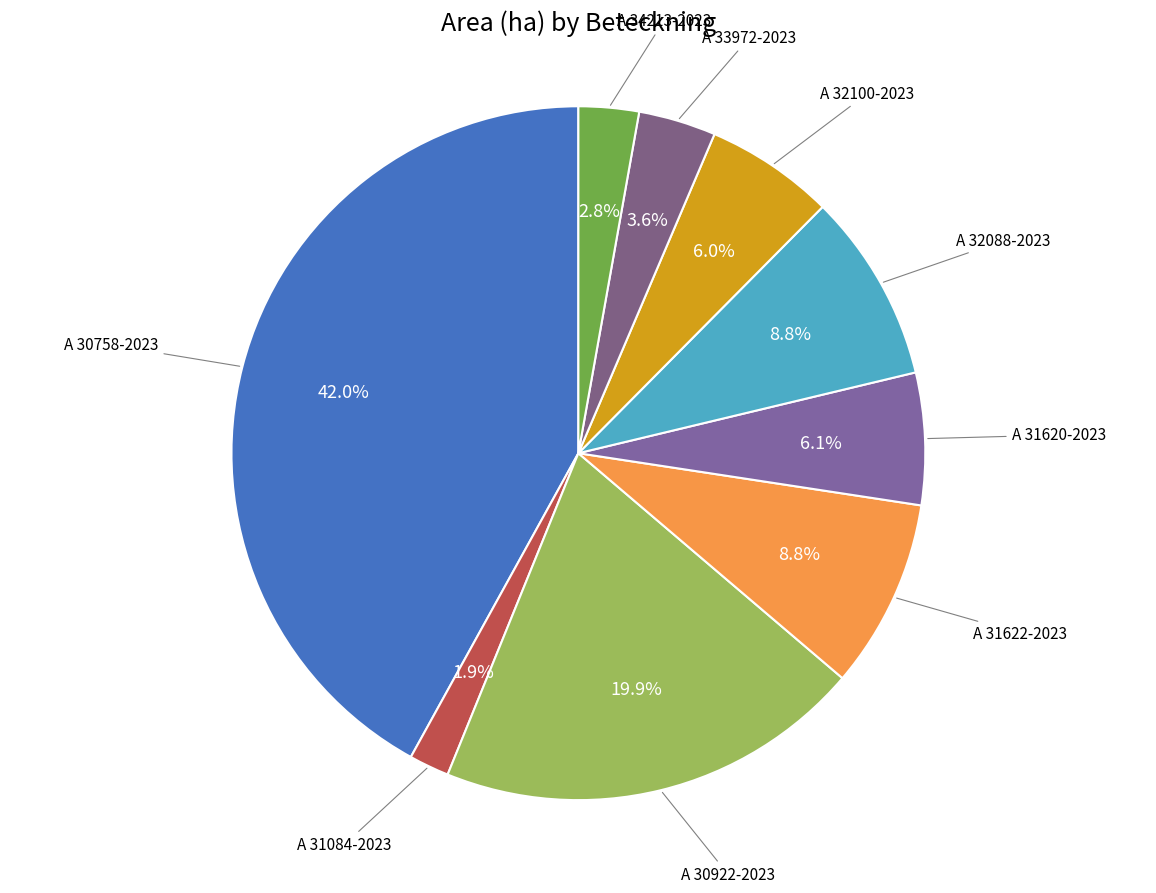

How many slices are in this pie chart?

9